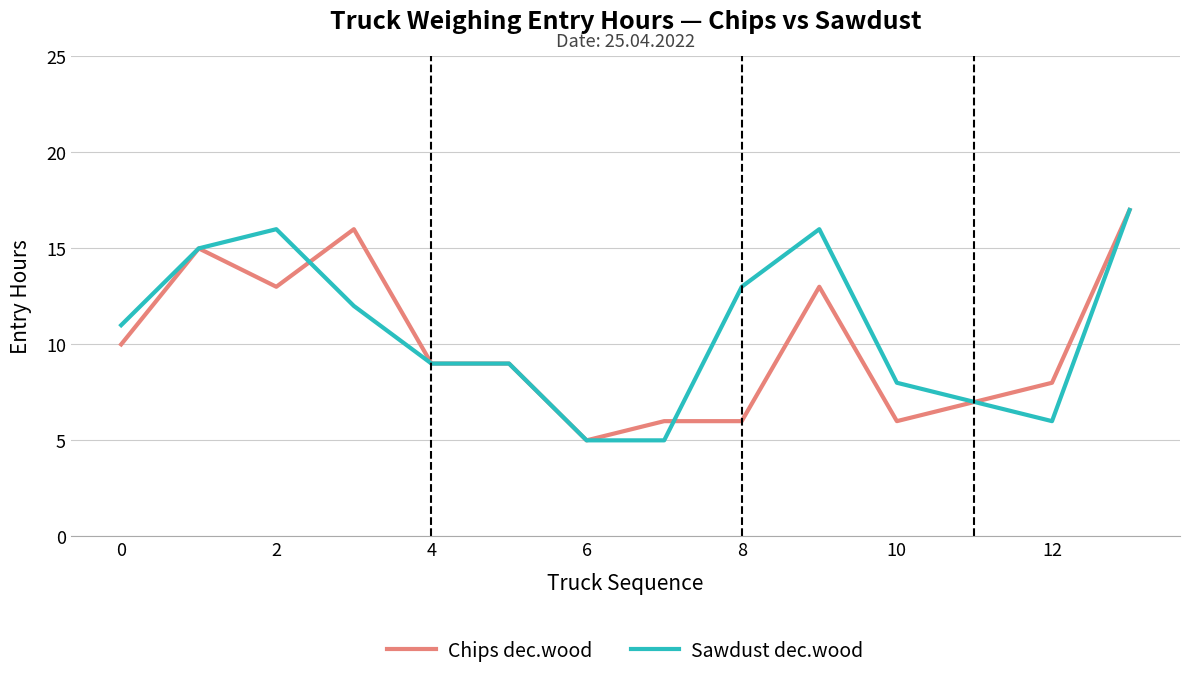

What is the minimum value shown in the chart?

5